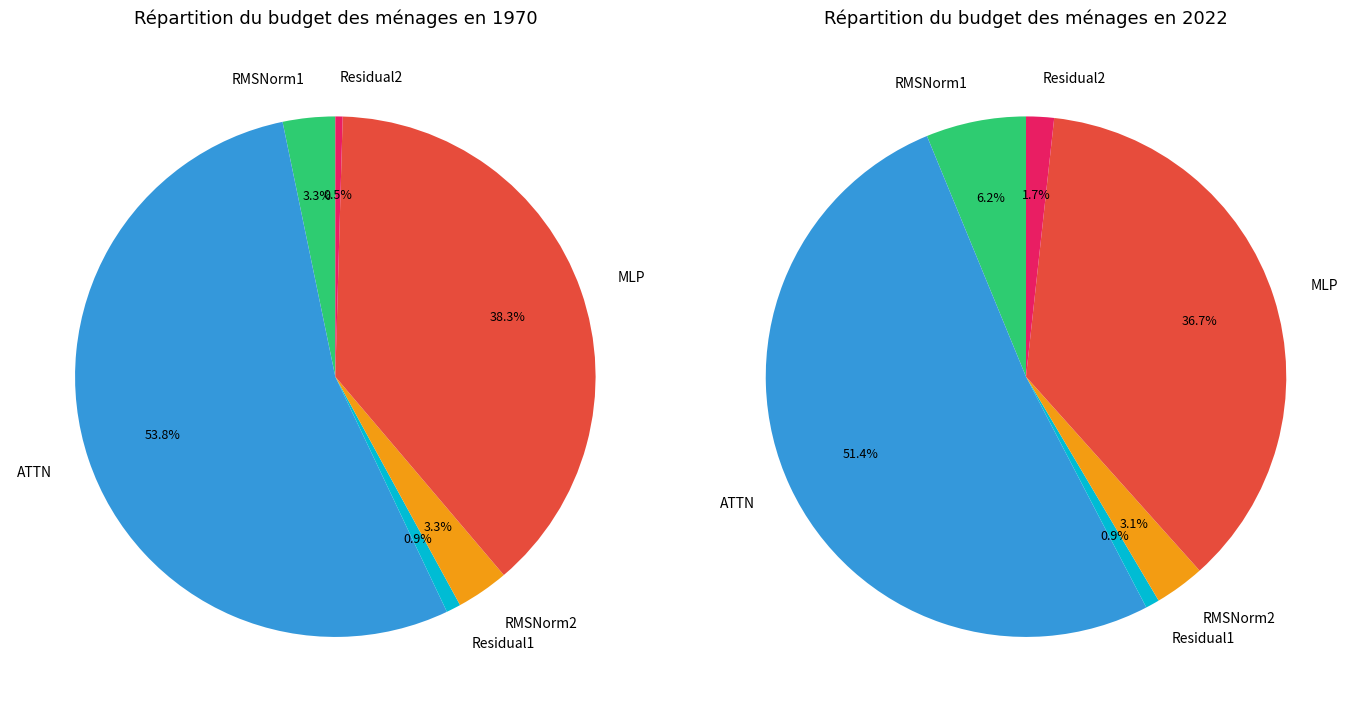

What is the change in value from ATTN to MLP?

-14966.1